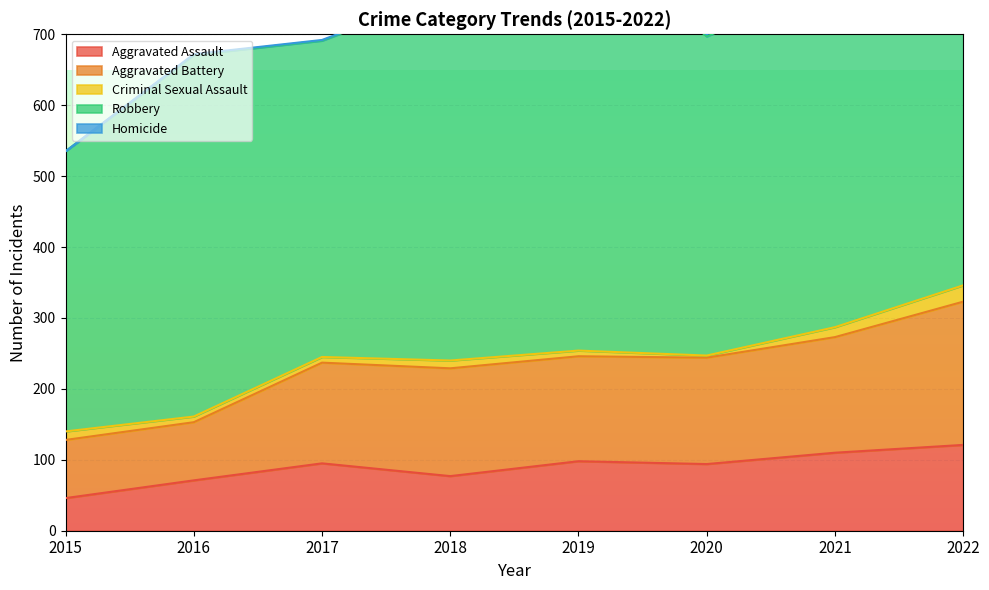

Which series has the largest total across all categories?

Robbery